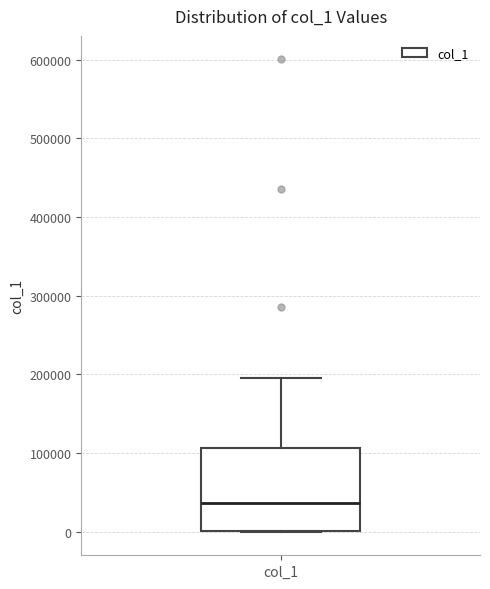

Read this box plot against the y-axis: the position of the median line, the range covered by the box, and the ends of both whiskers. The values are not printed on the chart, so give them approximately, as read against the axis.

median 40000, box 0 to 110000, whiskers 0 to 200000